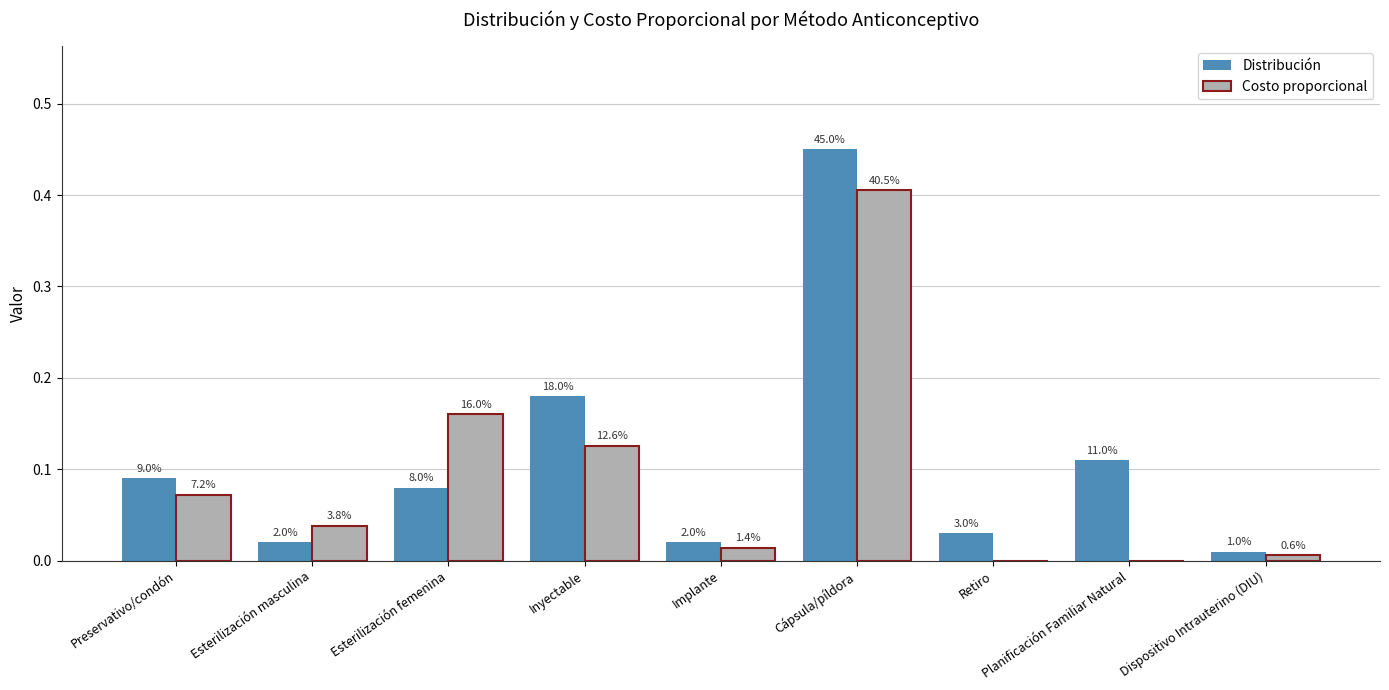

What are all the series names shown in the legend?

Distribución, Costo proporcional